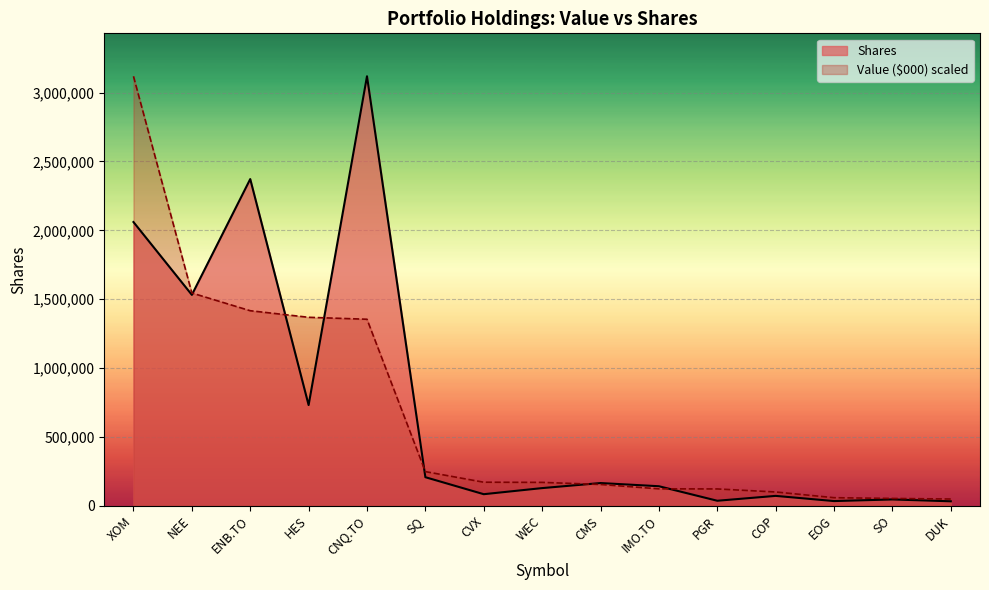

What is the sum of the Shares values at ENB.TO and COP?

2443776.0